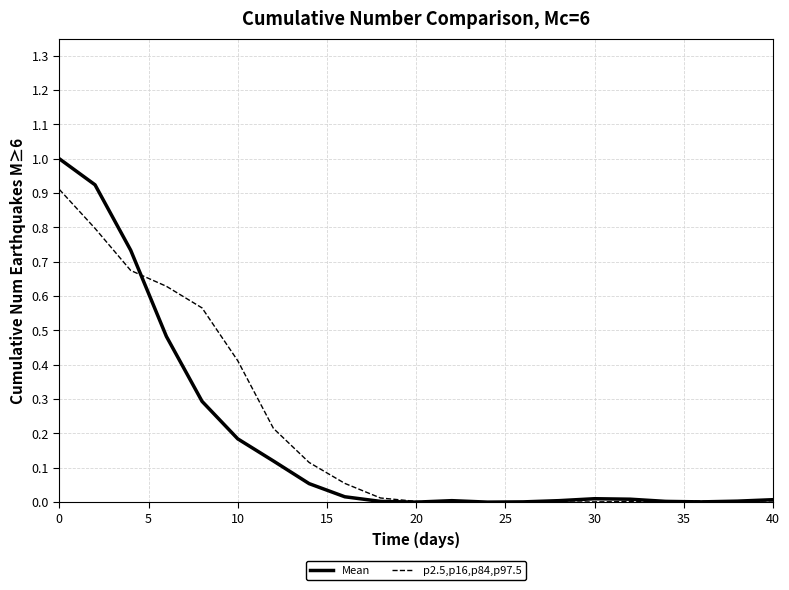

Is this an area chart (filled region under the line)?

No